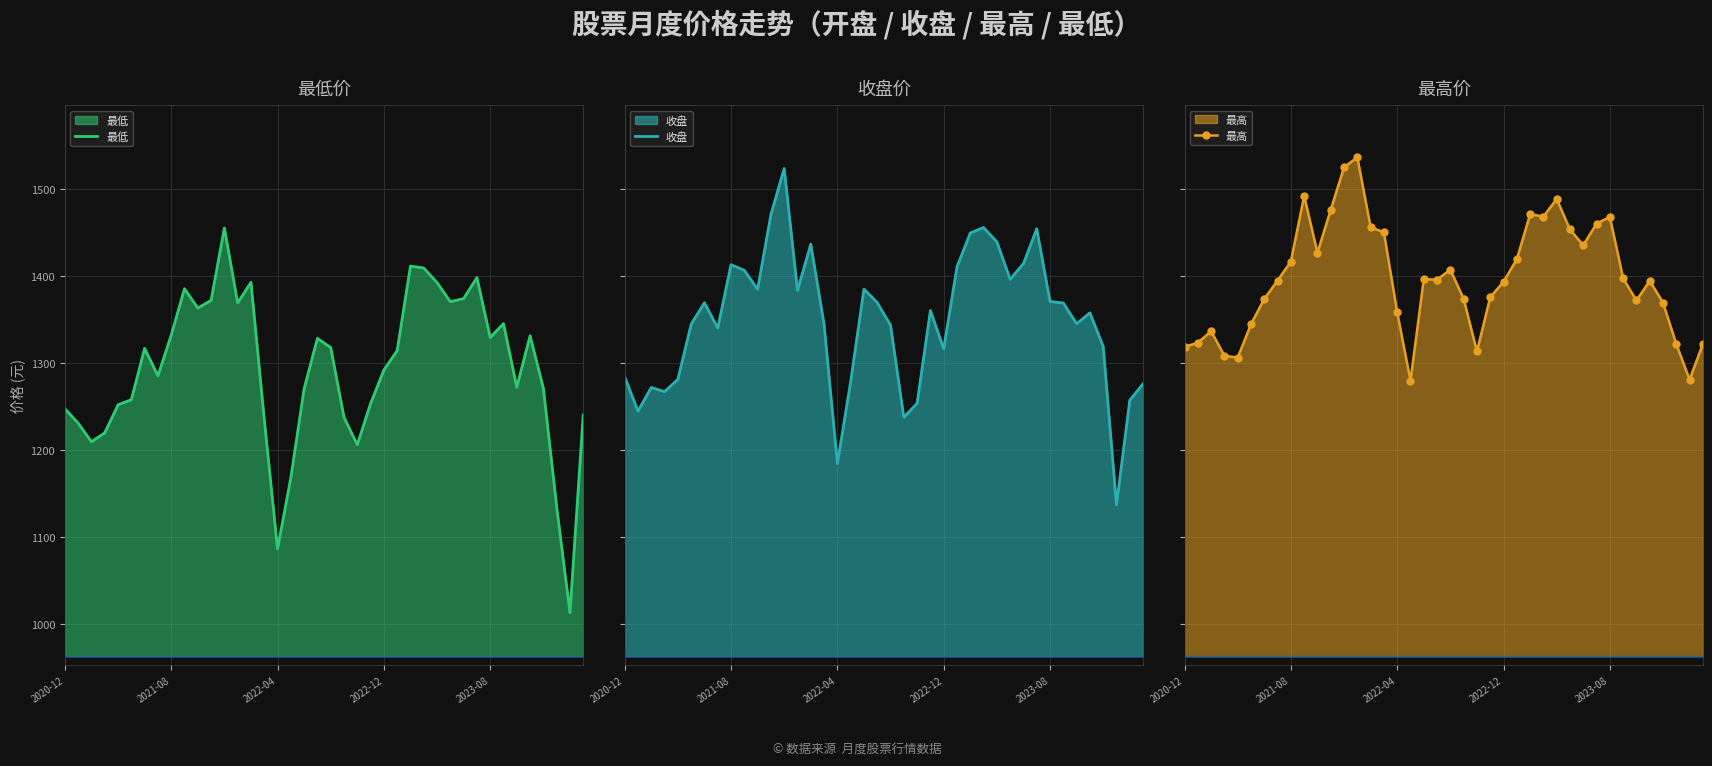

True or false: 收盘 has a value of 2128.7 at 21.

False